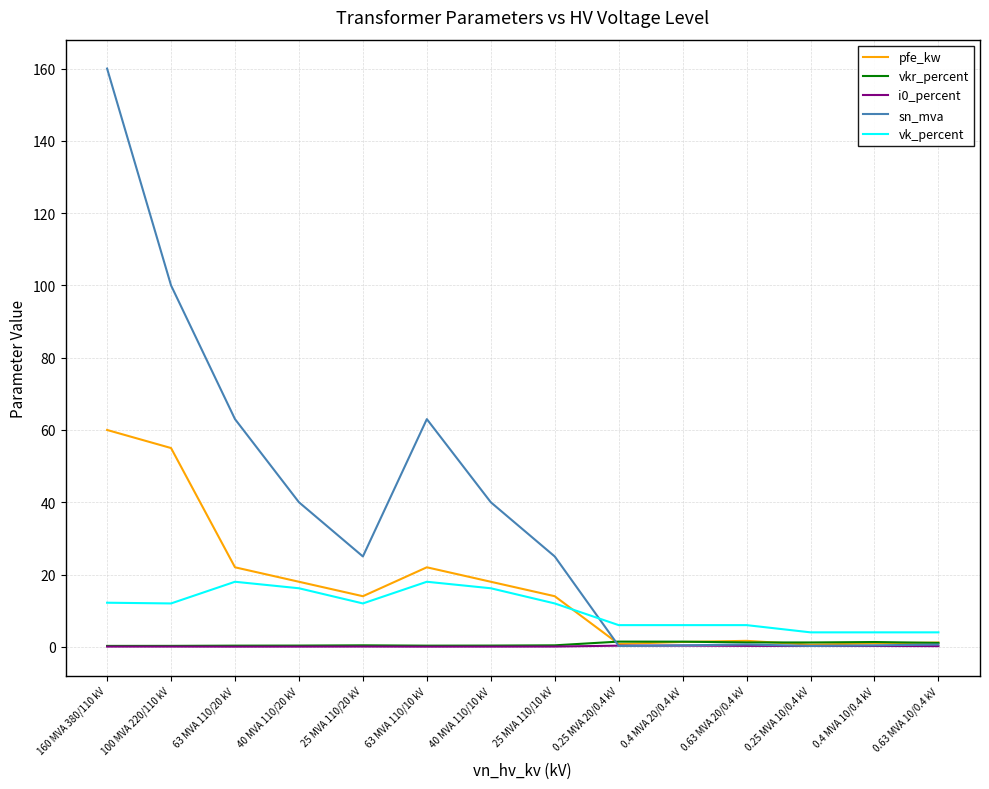

The value of sn_mva at 63 MVA 110/20 kV is 21.3. True or false?

False